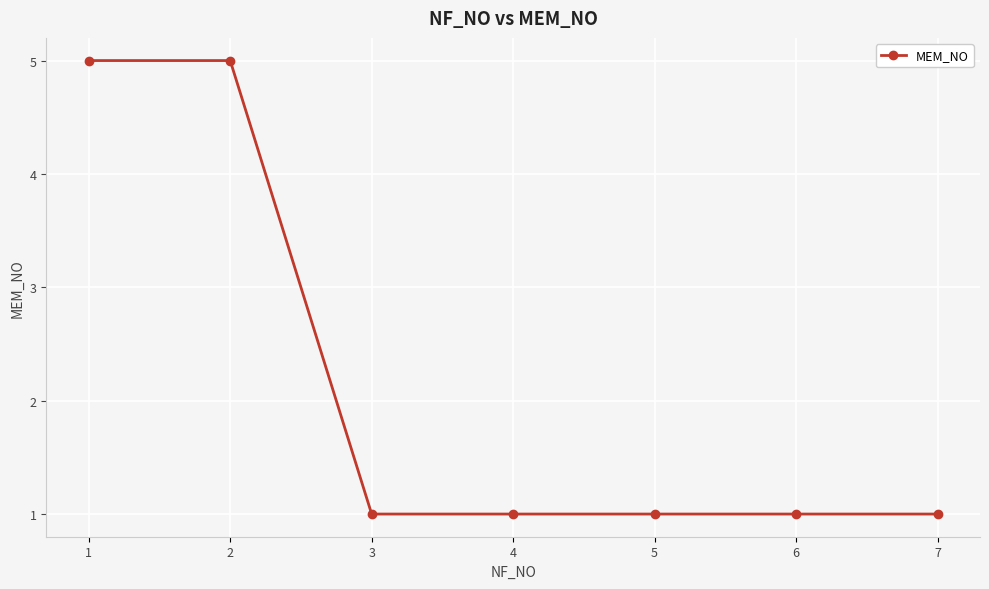

What is the sum of all values?

15